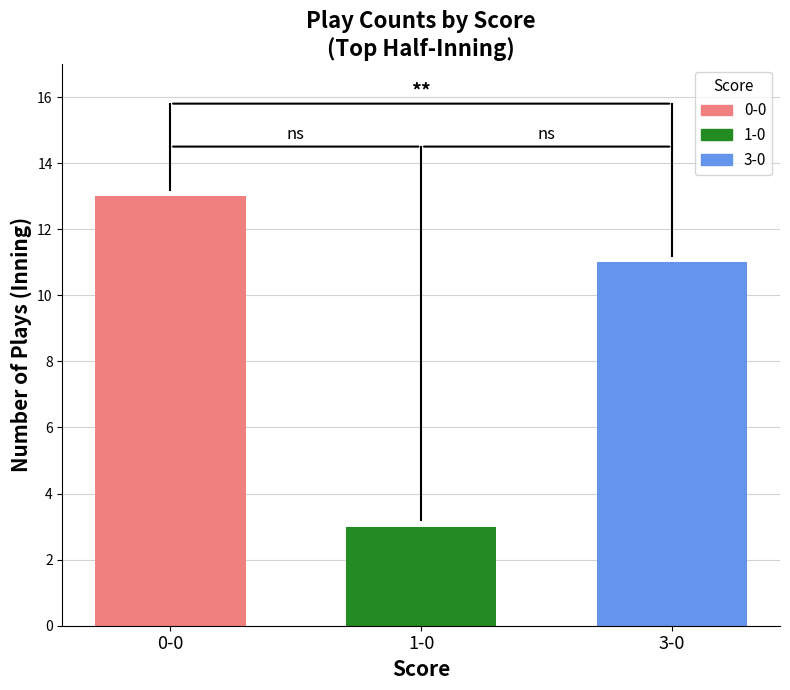

Reading left to right, transcribe all the data shown in this chart.

0-0=13	1-0=3	3-0=11